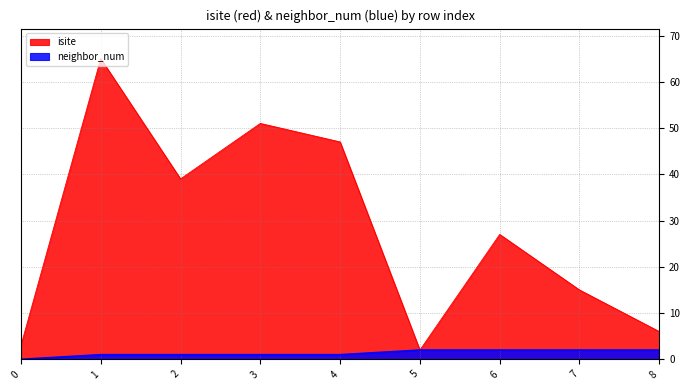

What are all the series names shown in the legend?

isite, neighbor_num